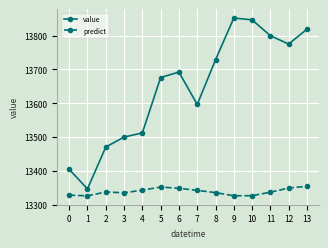

True or false: value has a value of 13596.2 at 7.

True